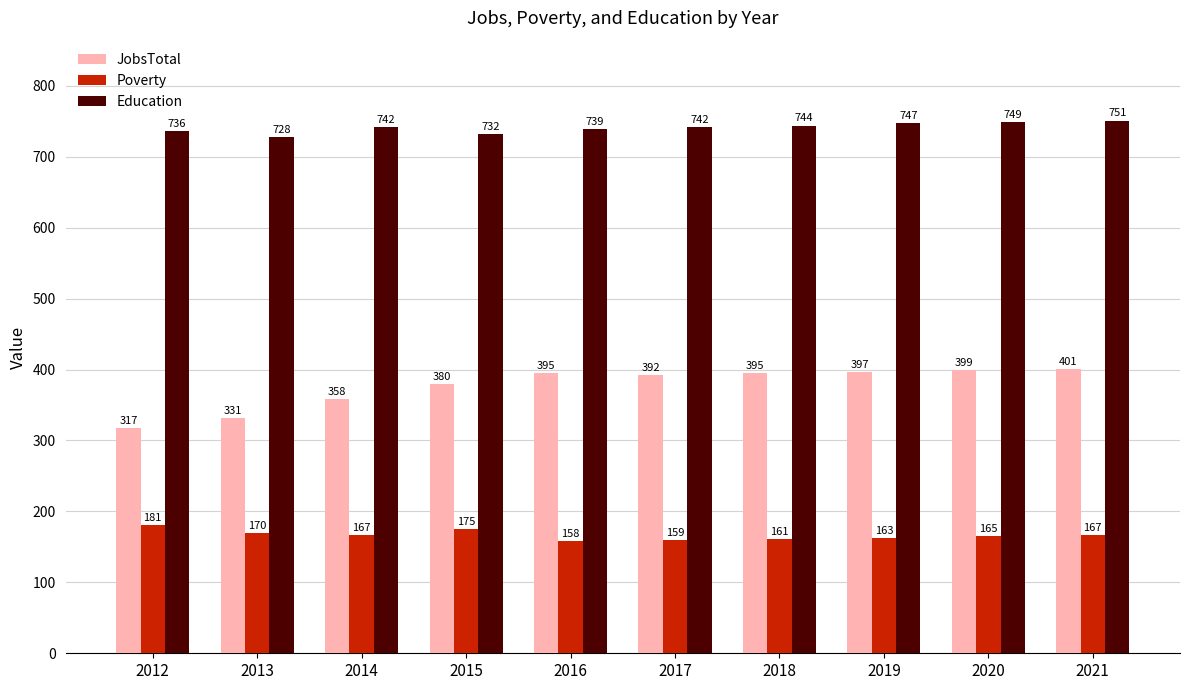

Reading left to right, transcribe all the data shown in this chart.

JobsTotal: 2012=317	2013=331	2014=358	2015=380	2016=395	2017=392	2018=395	2019=397	2020=399	2021=401
Poverty: 2012=181	2013=170	2014=167	2015=175	2016=158	2017=159	2018=161	2019=163	2020=165	2021=167
Education: 2012=736	2013=728	2014=742	2015=732	2016=739	2017=742	2018=744	2019=747	2020=749	2021=751